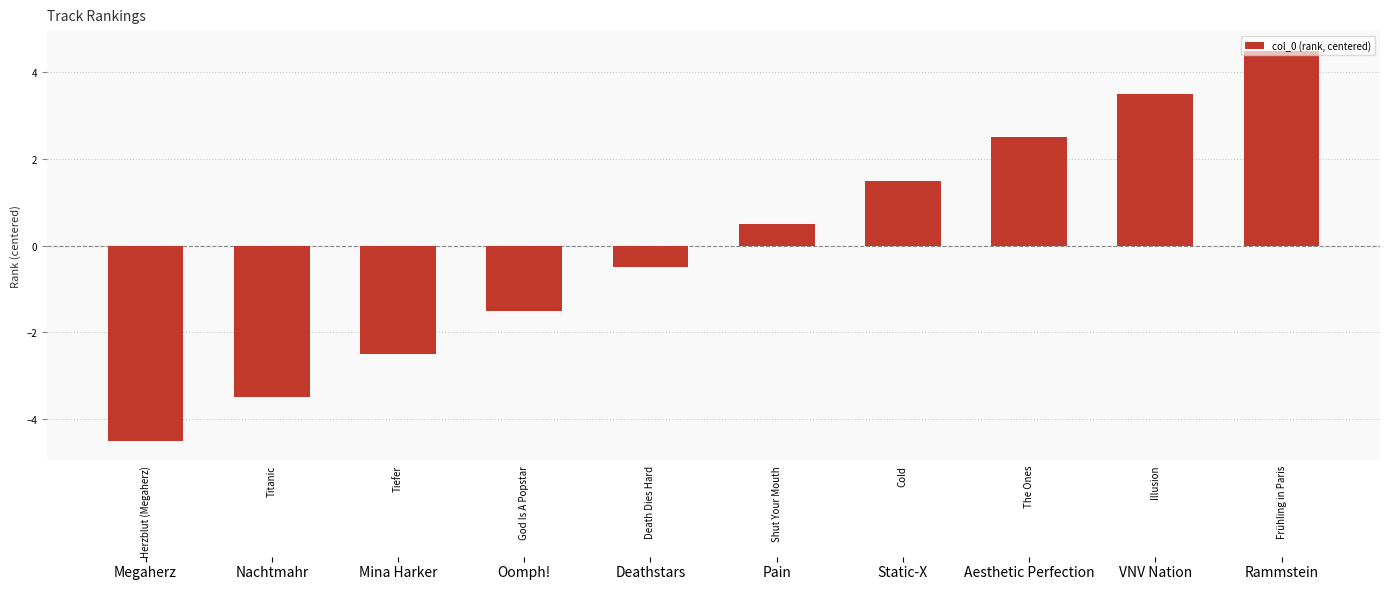

What is the change in value from Titanic to Cold?

+5.0